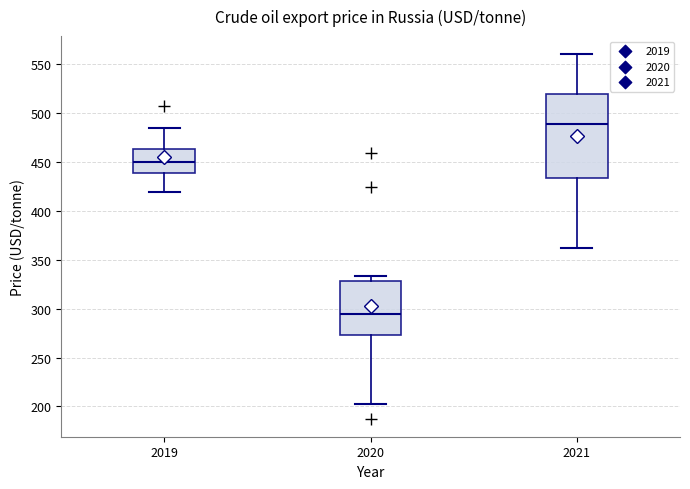

Reading left to right, read every box against the y-axis: the position of its median line, the range the box covers, and the ends of its whiskers. The values are not printed on the chart, so give them approximately, as read against the axis.

2019: median 450, box 440 to 465, whiskers 420 to 485
2020: median 295, box 275 to 330, whiskers 200 to 335
2021: median 490, box 435 to 520, whiskers 360 to 560